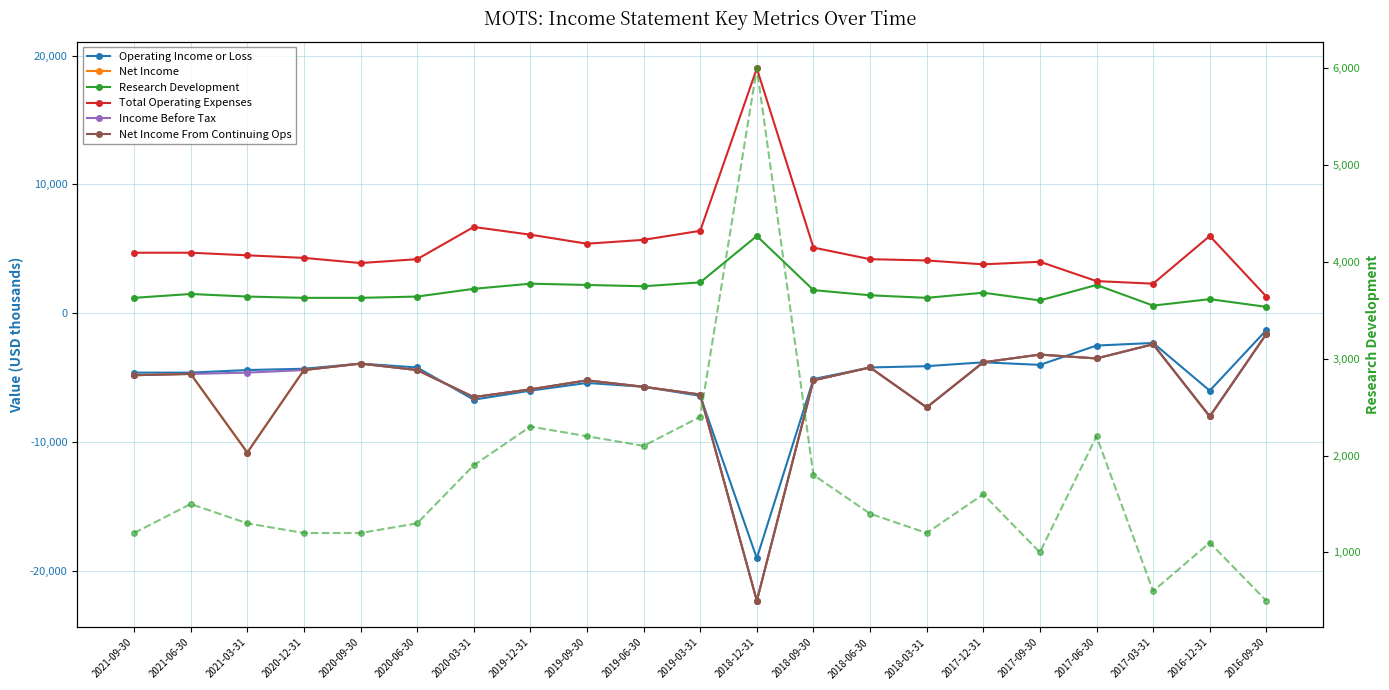

Is the value of Income Before Tax at 2017-03-31 greater than the value of Research Development at 2017-09-30?

No